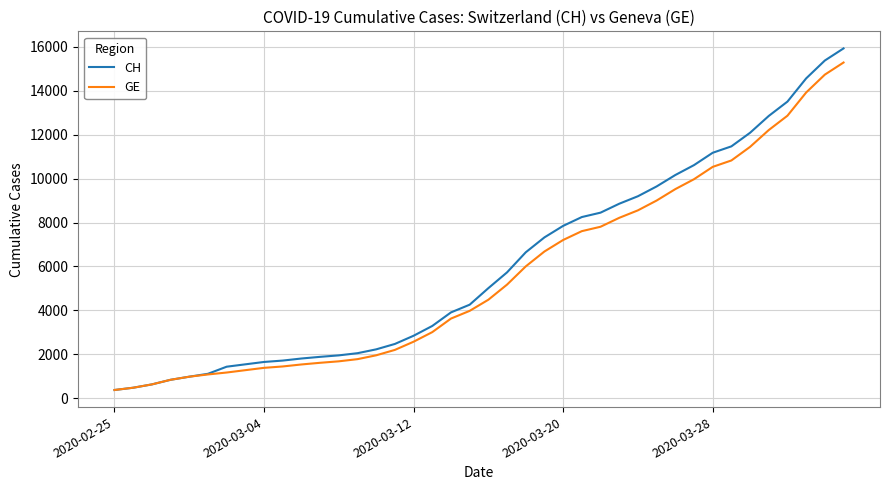

What is the maximum value shown in the chart?

15926